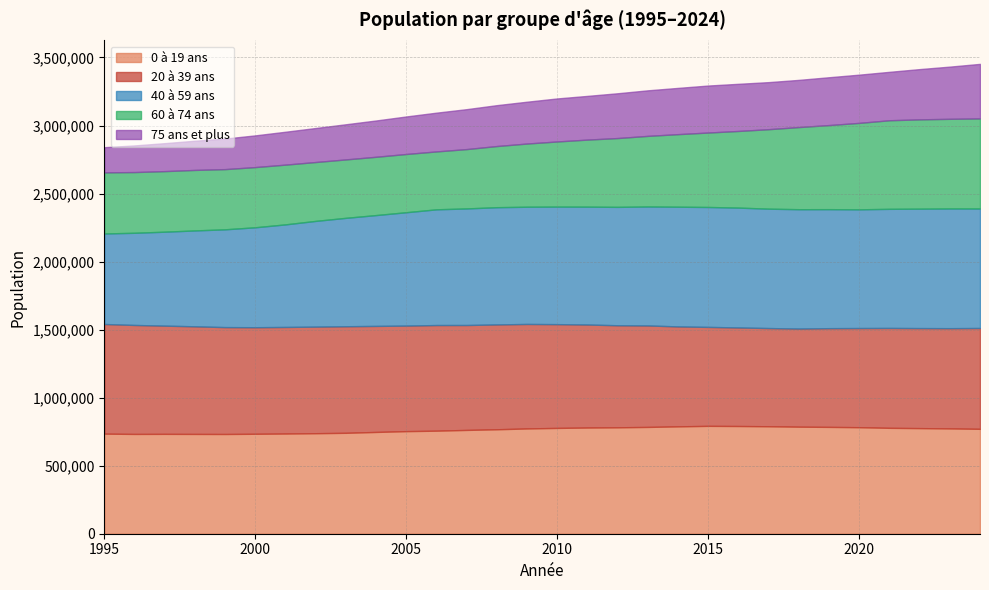

At which label does 0 à 19 ans first exceed 773652?

2010